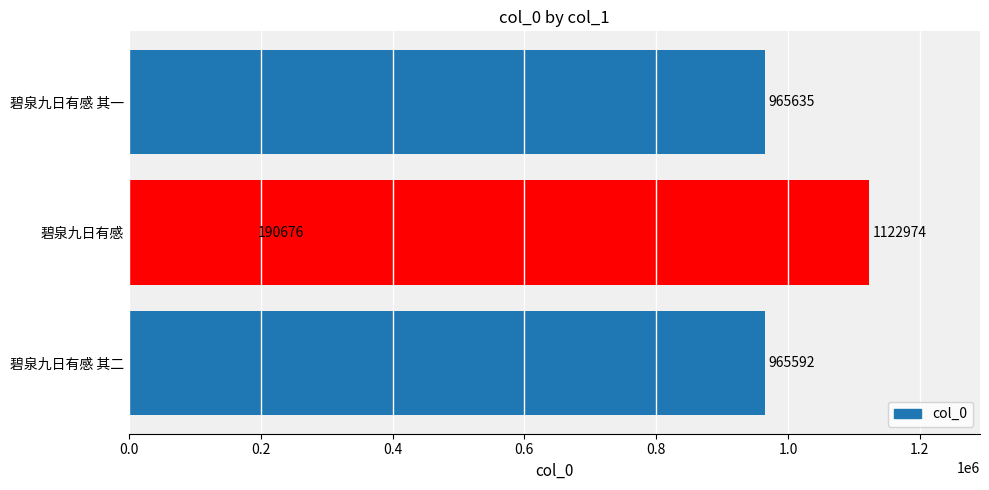

Does the chart contain stacked bars?

No